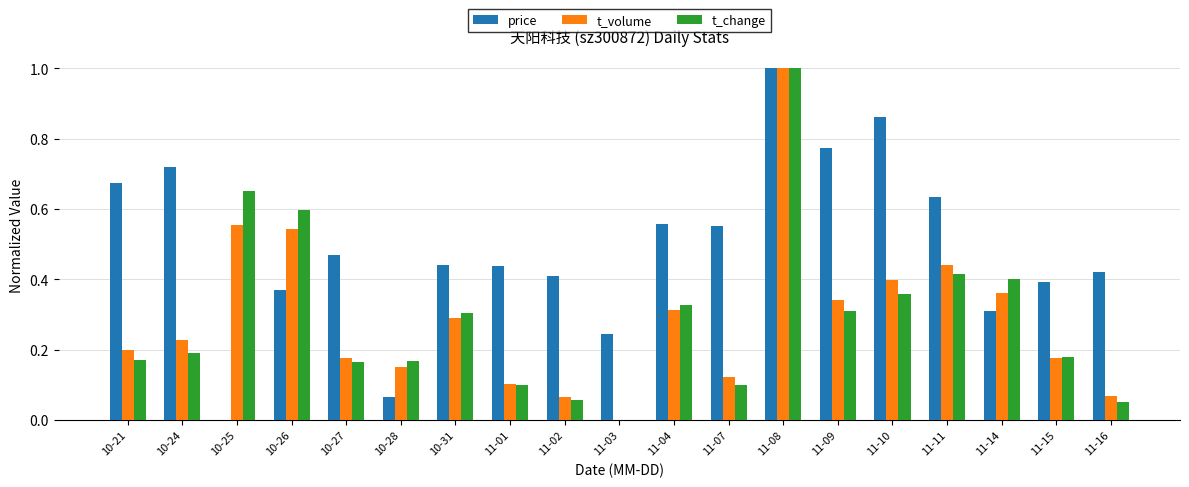

The value of price at 10-25 is -0.7. True or false?

False